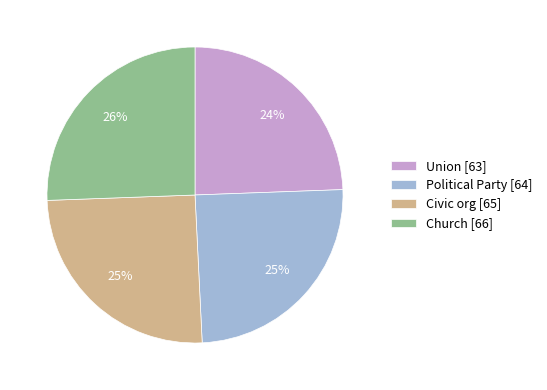

To the nearest percent, what percentage of the pie is Political Party?

25%